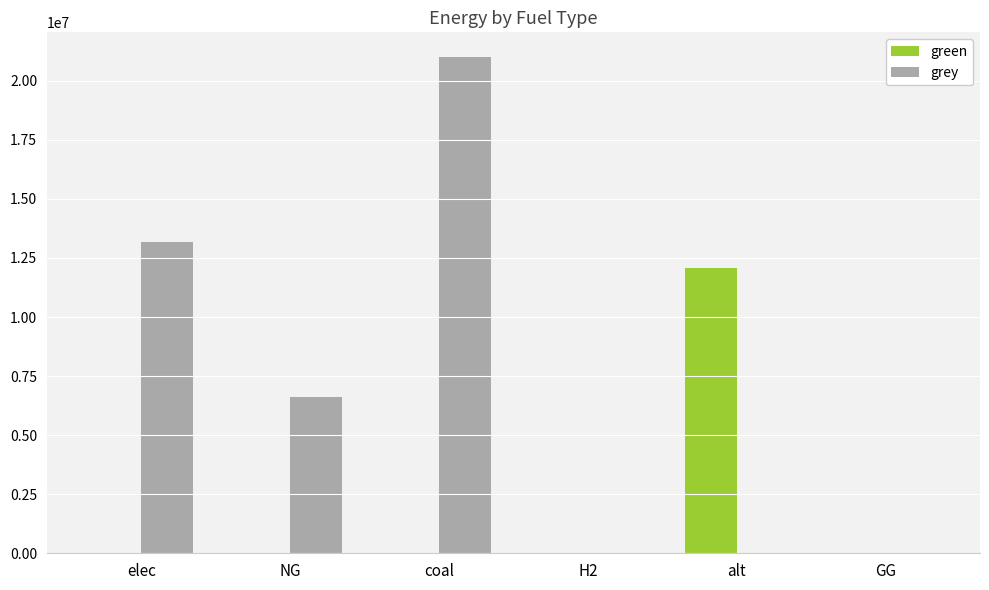

Is the value of grey at coal greater than the value of green at elec?

Yes